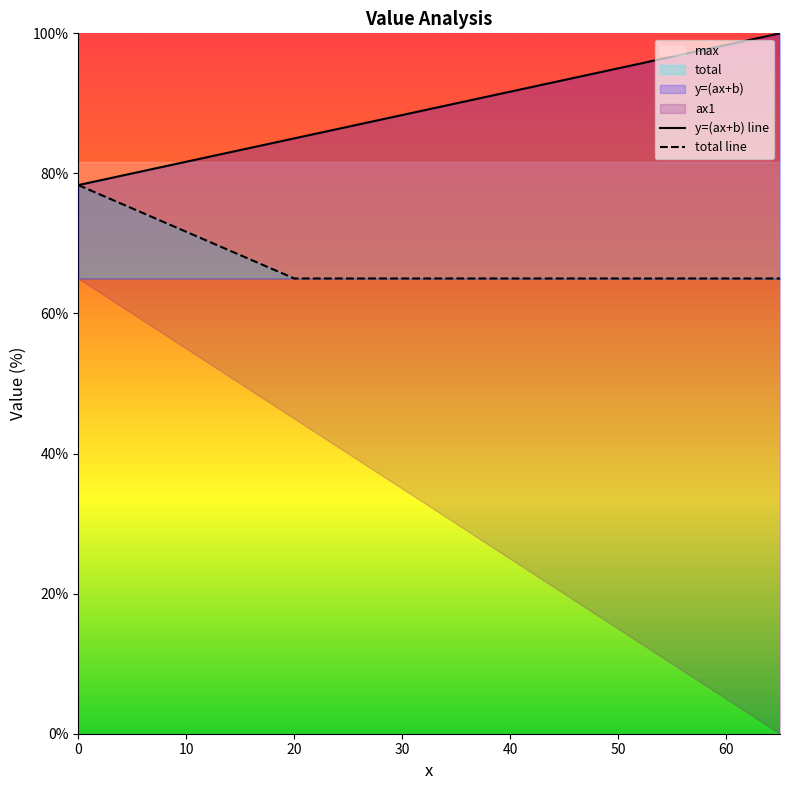

True or false: total line has a value of 78.3 at 0.

True